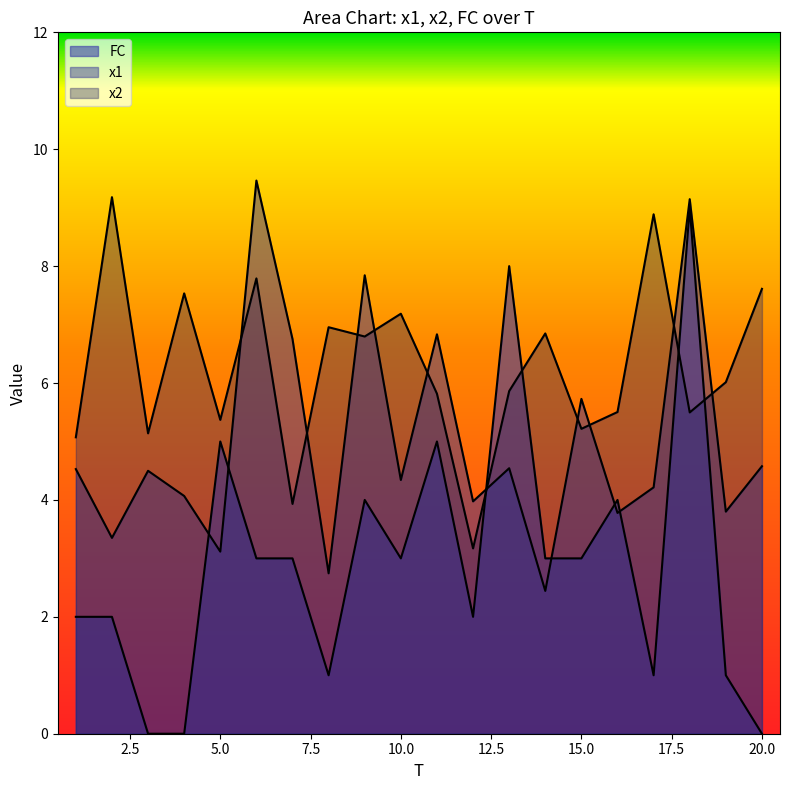

How many categories are shown in the chart?

20